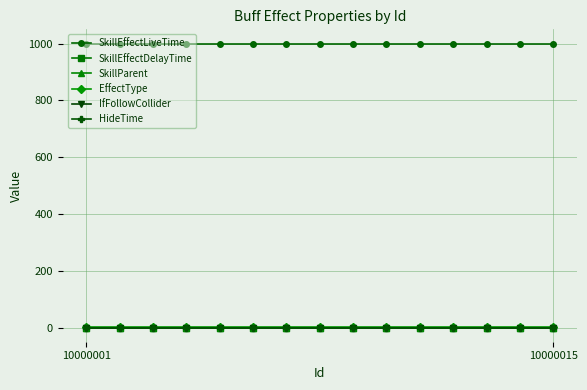

Is this an area chart (filled region under the line)?

No